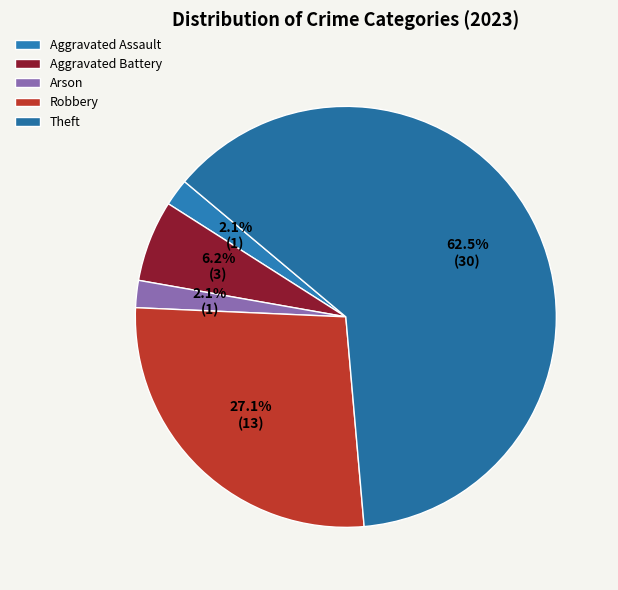

Which slice represents more than half of the pie?

Theft